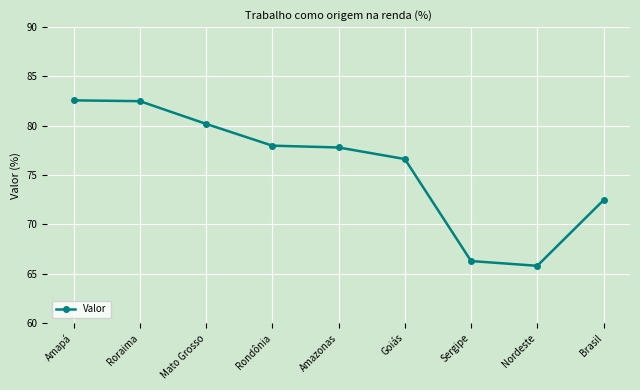

The value at Nordeste is 65.8. True or false?

True